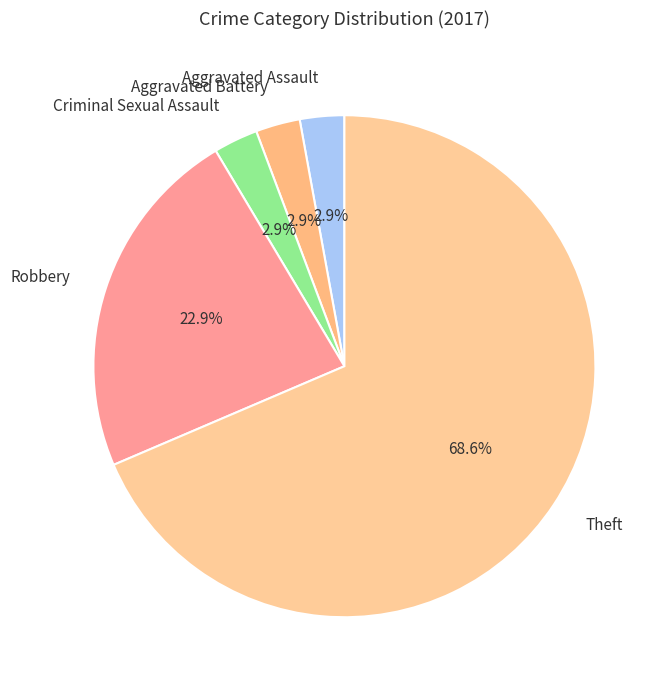

What percentage is the Criminal Sexual Assault slice, to the nearest percent?

3%